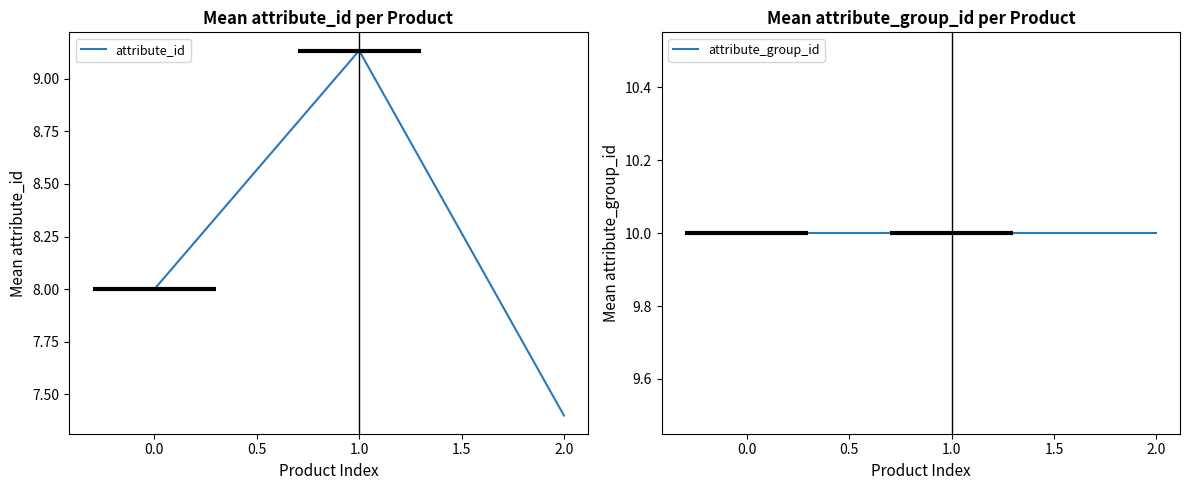

What are all the series names shown in the legend?

attribute_id, attribute_group_id